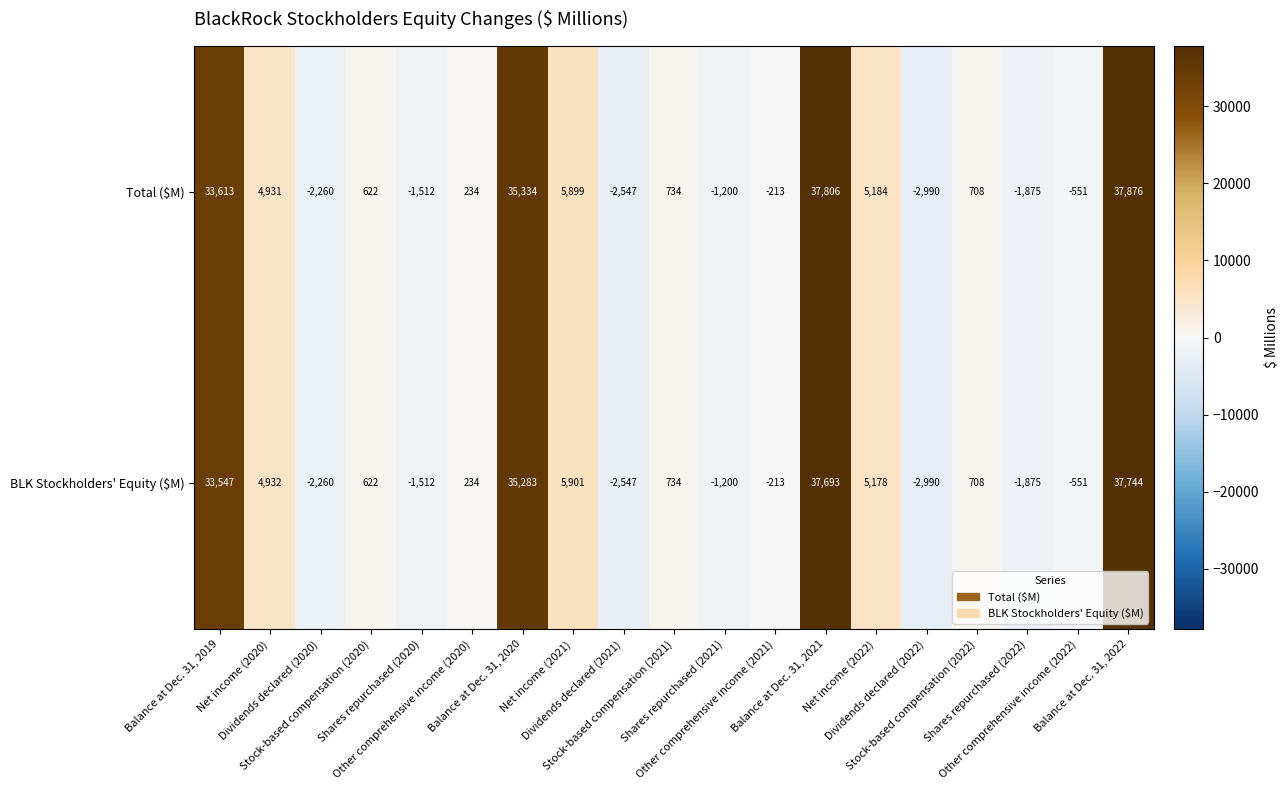

Which series has the widest spread of values?

Total ($M)